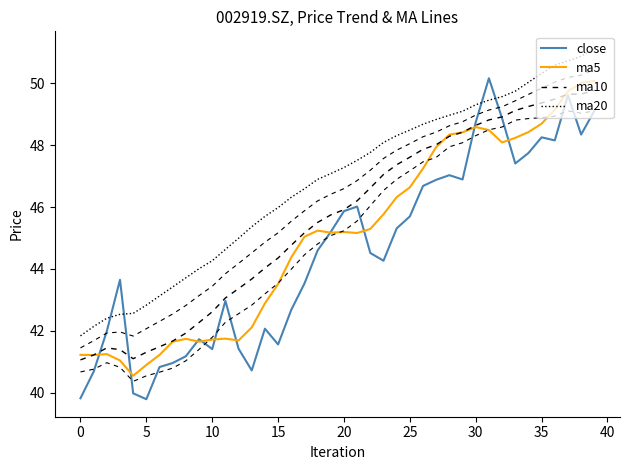

What is the value of the ma10 point at the 32nd from the left?

48.8